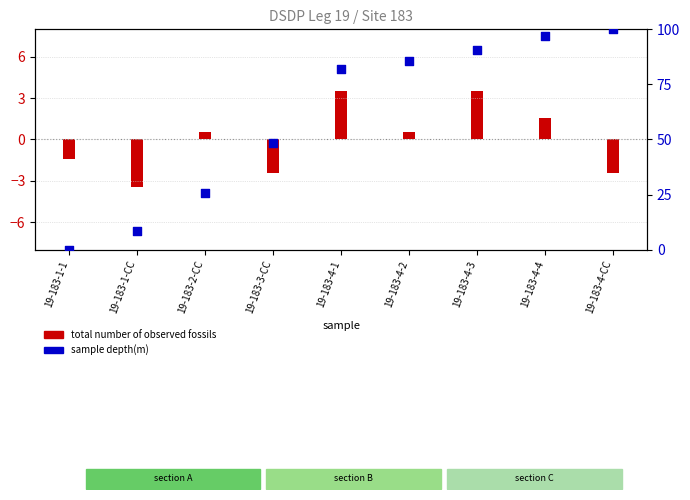

Approximately how many times larger is the value at 19-183-4-2 compared to 19-183-1-CC?

10.2